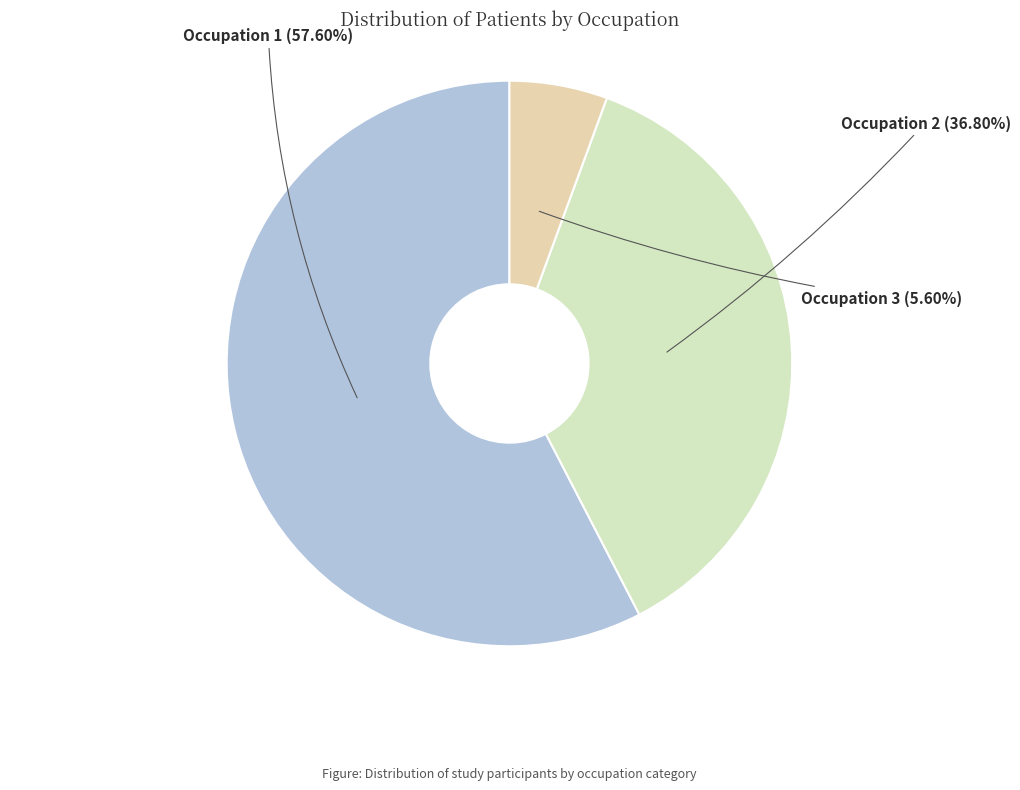

Which category has the smallest portion of the pie?

Occupation 3